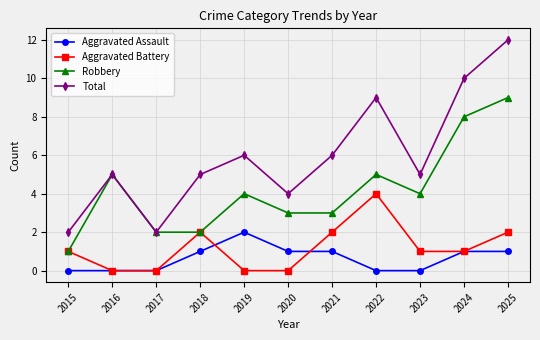

Count the number of data series in this chart.

4